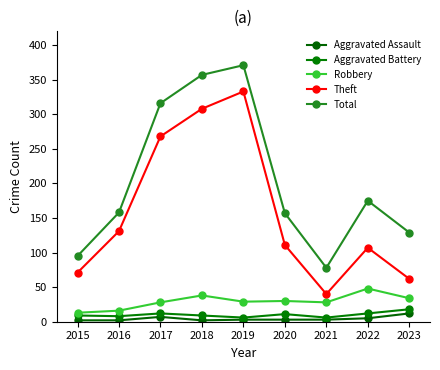

Which series changed the most between 2017 and 2022?

Theft